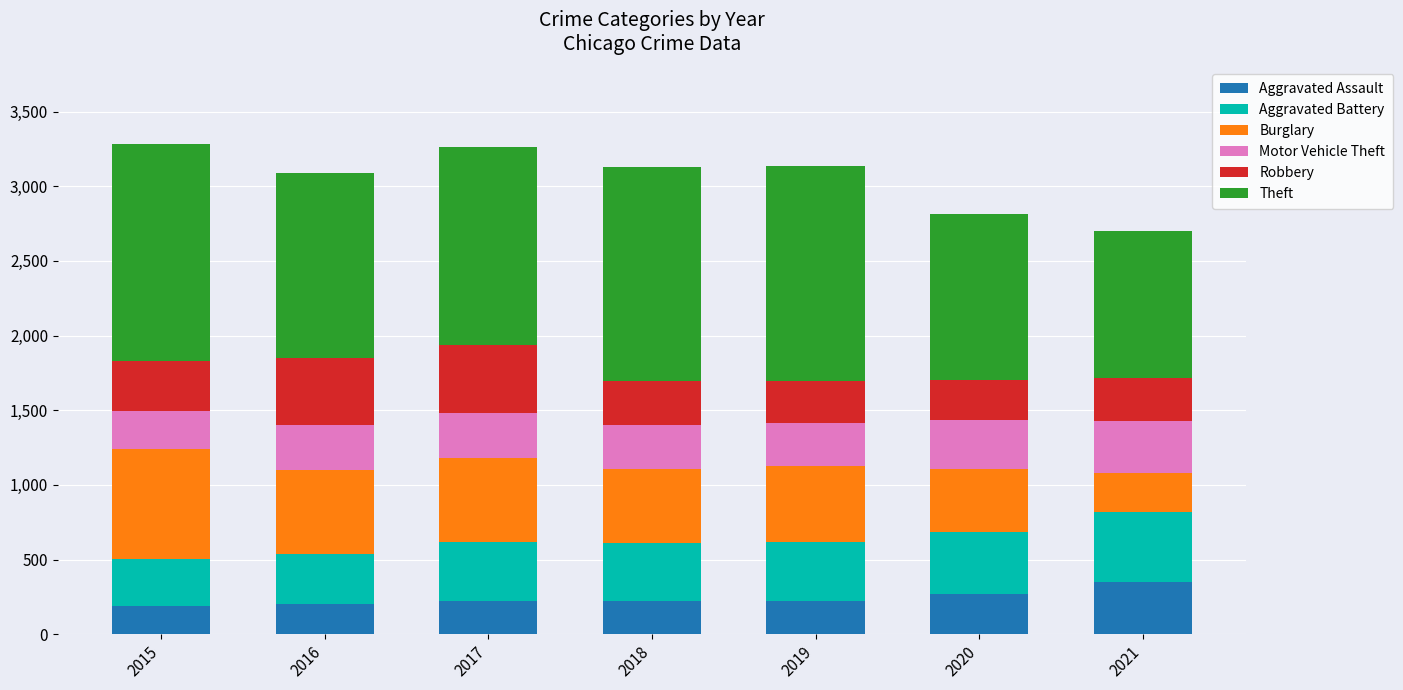

What is the lowest value of the Aggravated Assault series?

192